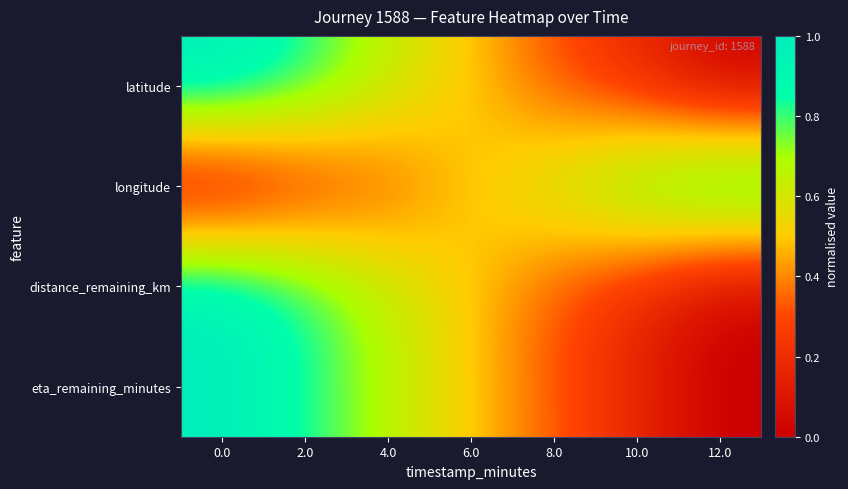

What is the total value across all series at 6.0?

2.0